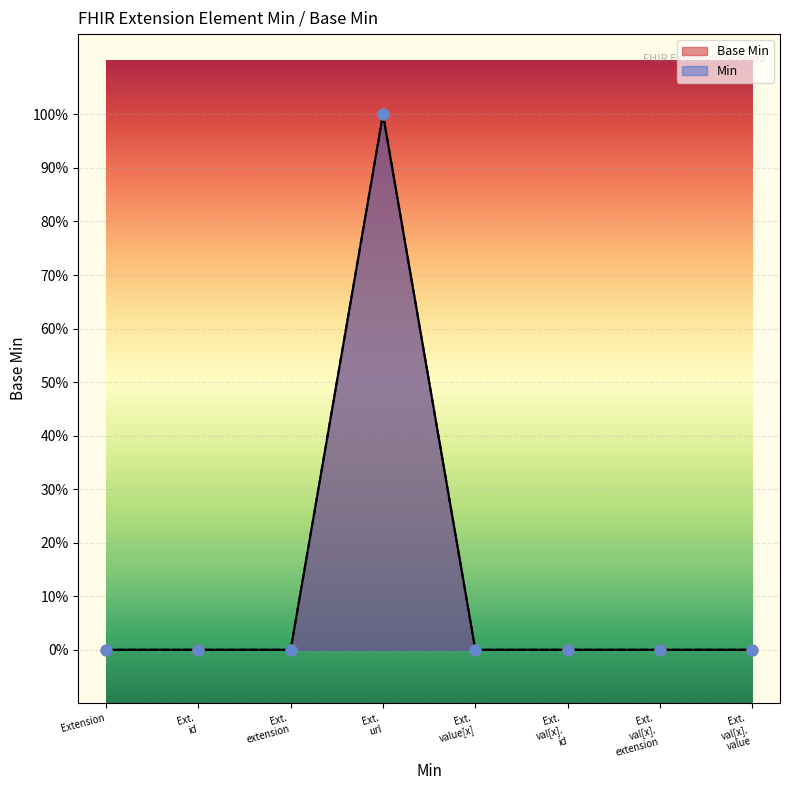

Between Ext. val[x]. extension and Extension, which is larger?

Ext. val[x]. extension